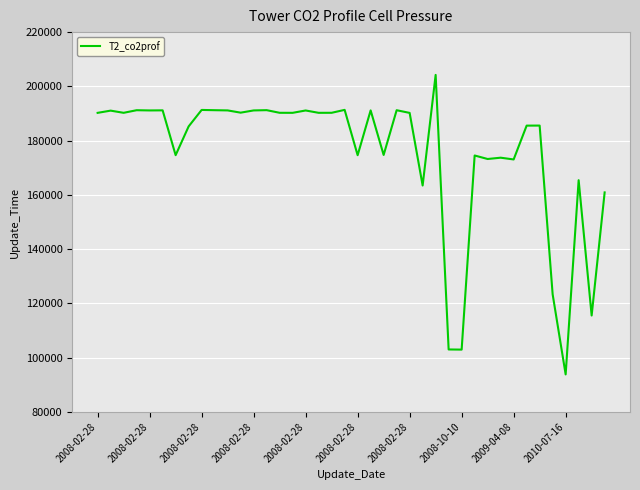

What is the maximum value shown in the chart?

204225